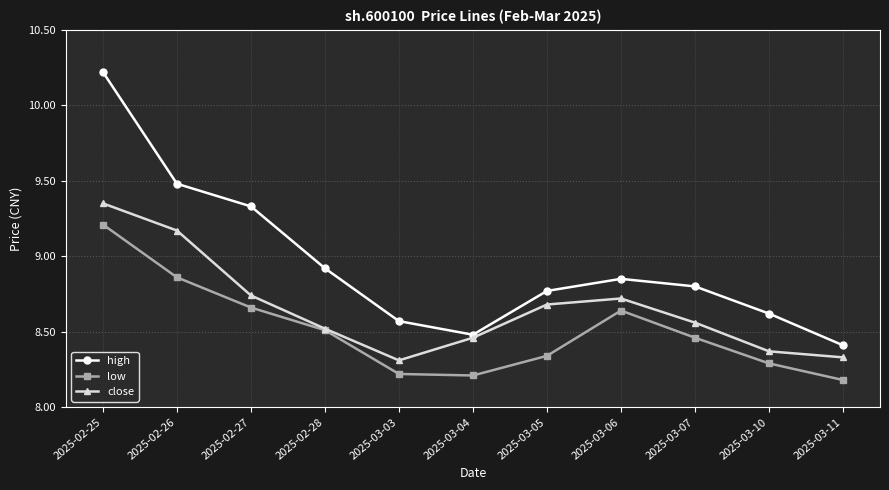

Which category has the lowest value across all series?

2025-03-11